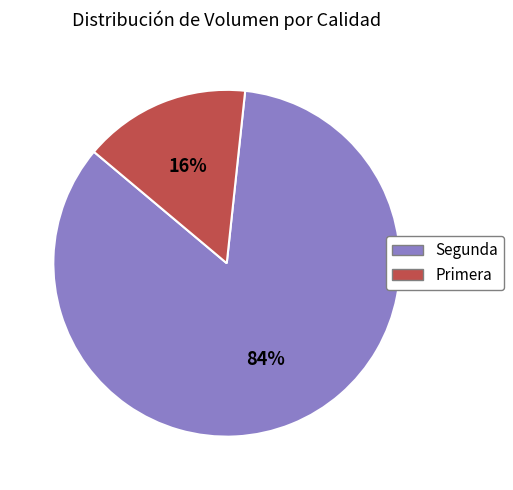

To the nearest percent, what is the average slice percentage?

50%